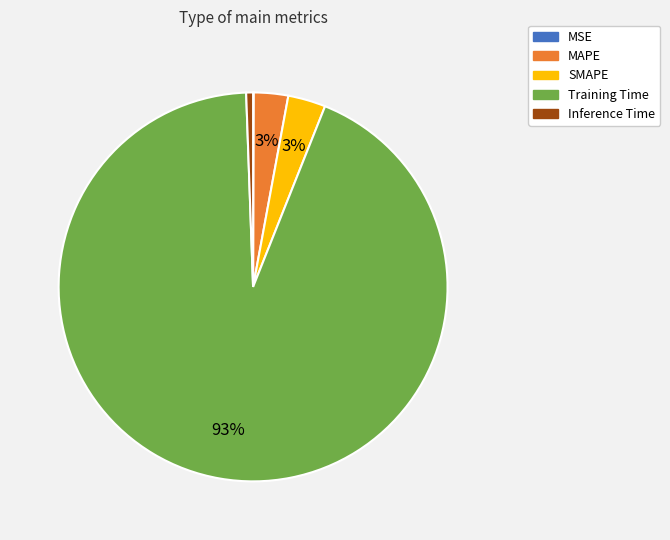

Is Inference Time the majority of the pie?

No